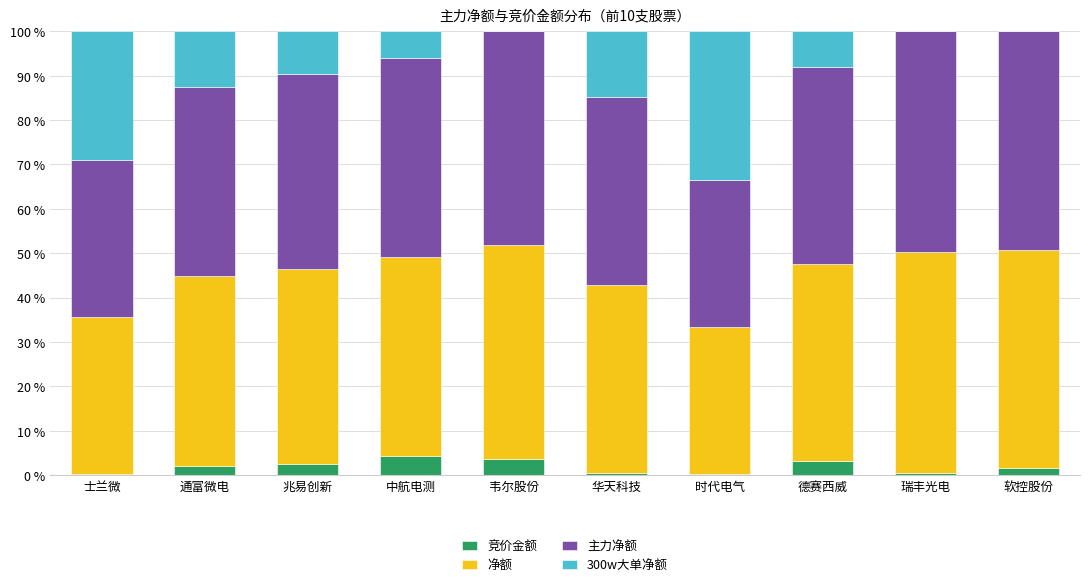

What is the total value across all series at 中航电测?

100.0